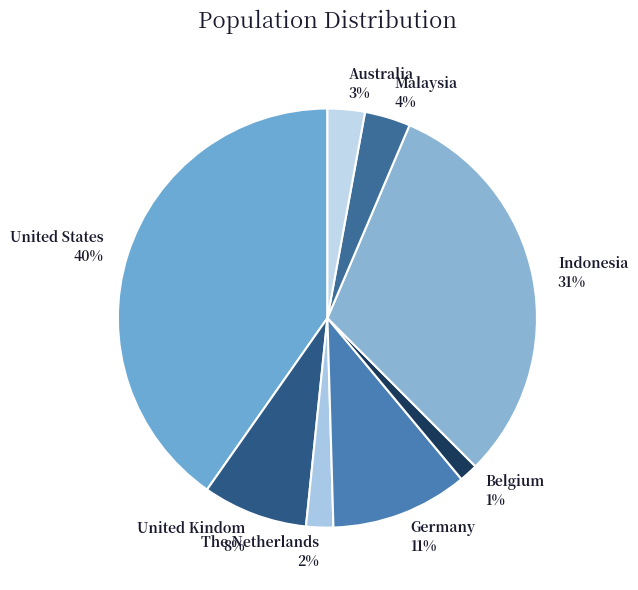

Which slice is the largest?

United States